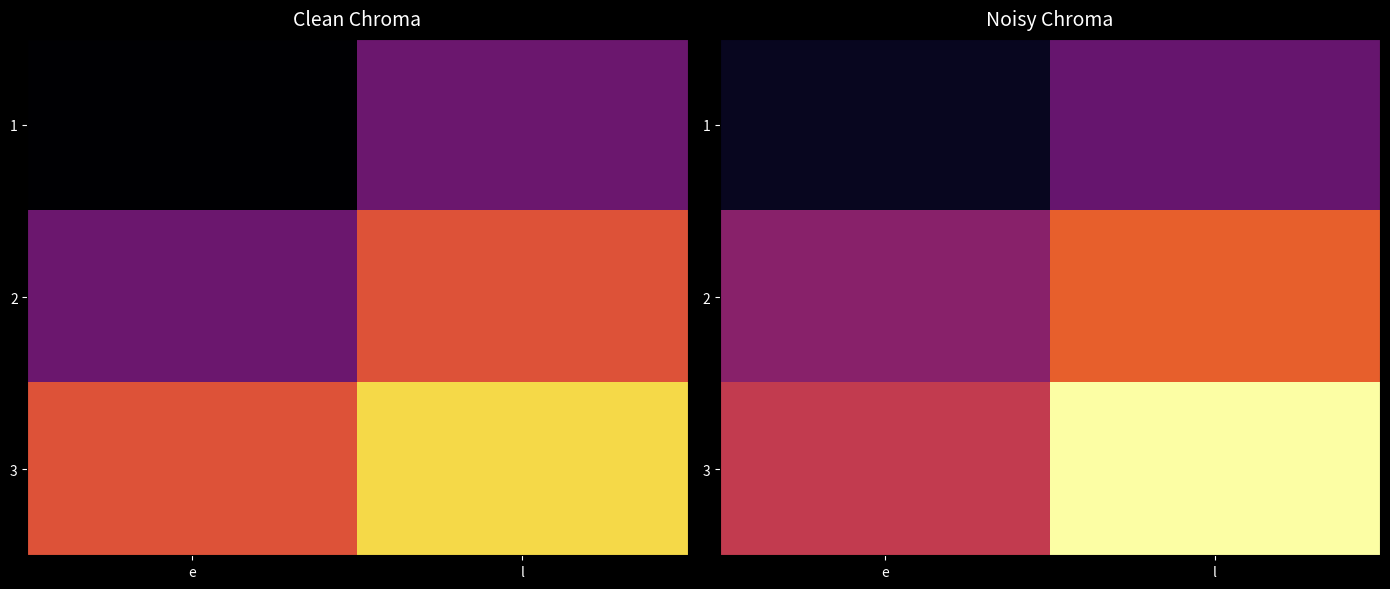

At how many categories does at least one series exceed 38?

1